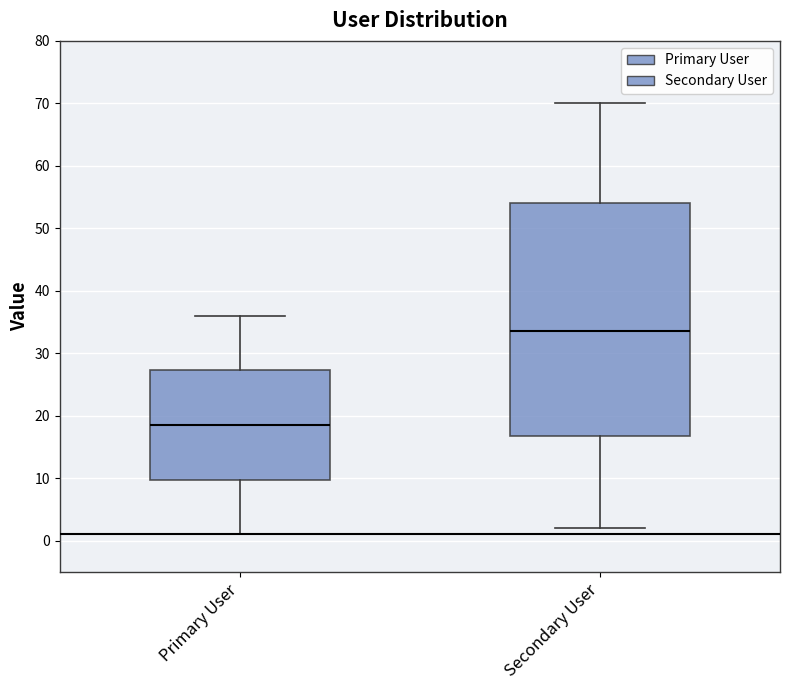

Reading left to right, transcribe this box plot: for each box, give where its median line is, the range the box spans, and where its two whiskers end, as read against the y-axis. The values are not printed on the chart, so give them approximately, as read against the axis.

Primary User: median 19, box 10 to 27, whiskers 1 to 36
Secondary User: median 34, box 17 to 54, whiskers 2 to 70